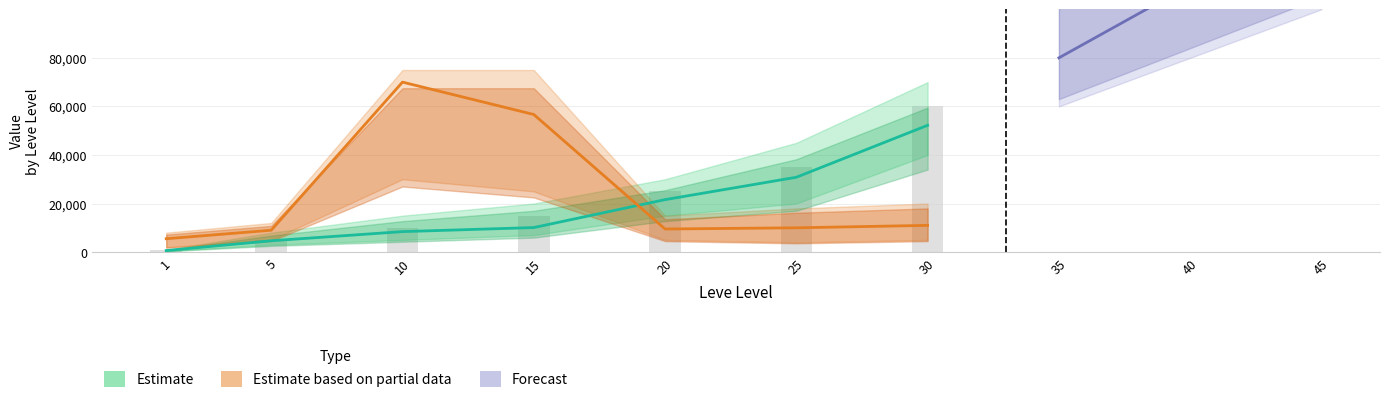

What is the value of the Leve Gil bar at the 4th from the left?

15000